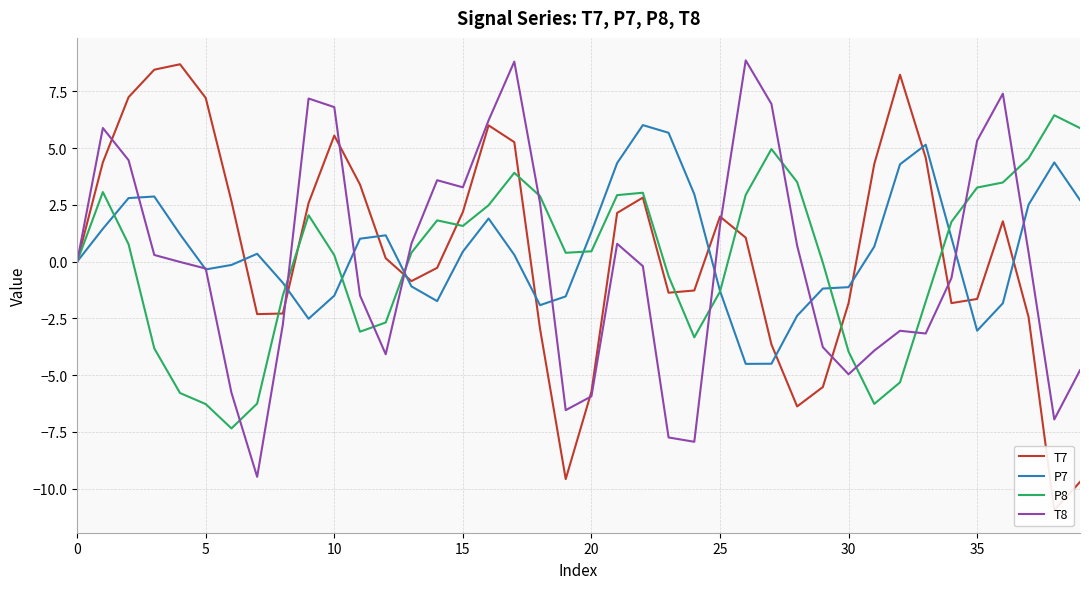

At how many categories does at least one series exceed 4?

22